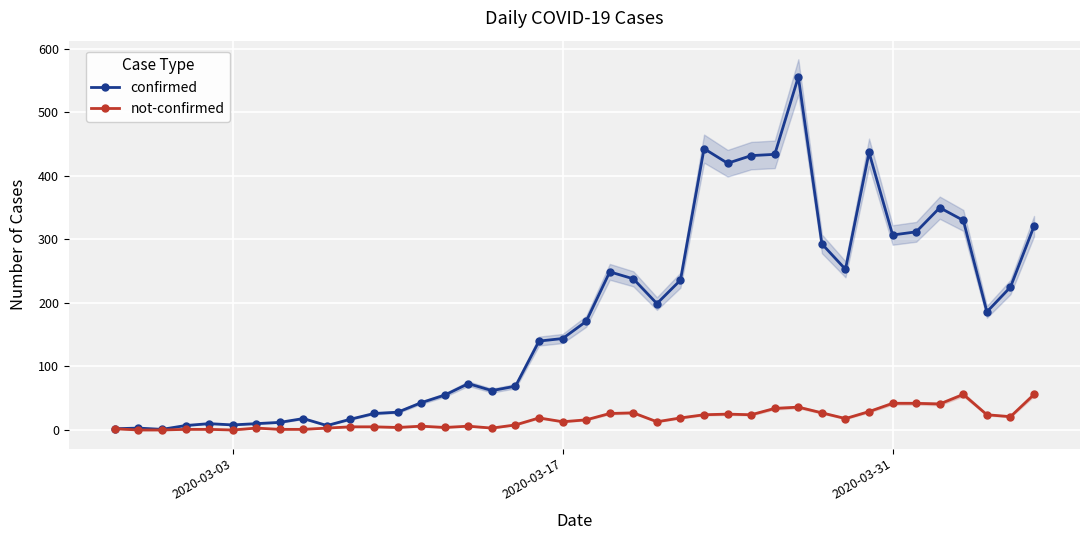

Is it true that not-confirmed equals 42 at 2020-03-31?

True